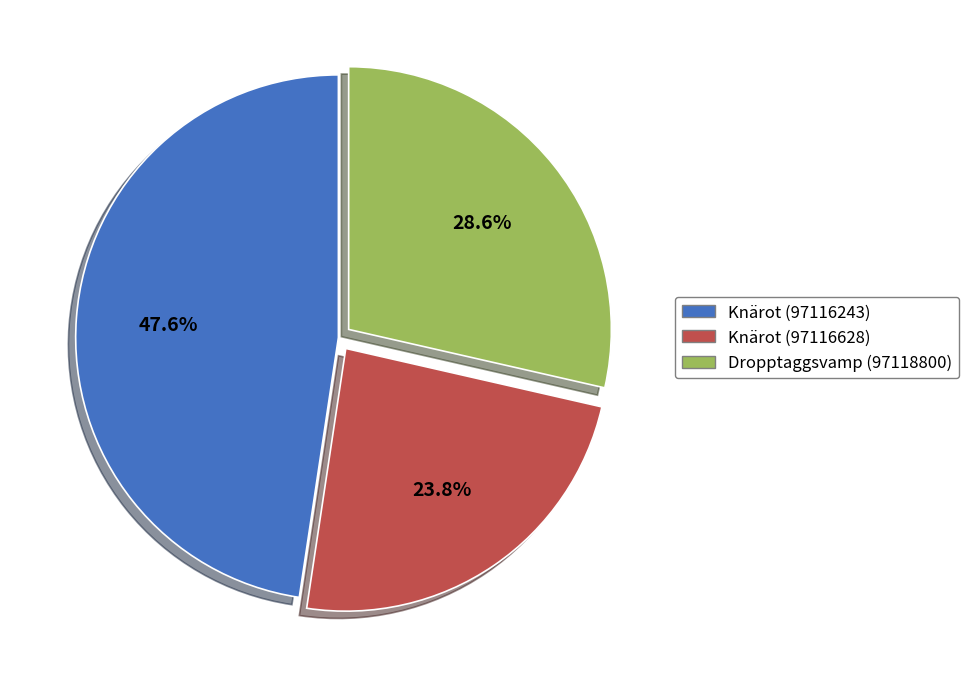

To the nearest percent, what is the combined percentage of Knärot (97116243) and Dropptaggsvamp (97118800)?

76%